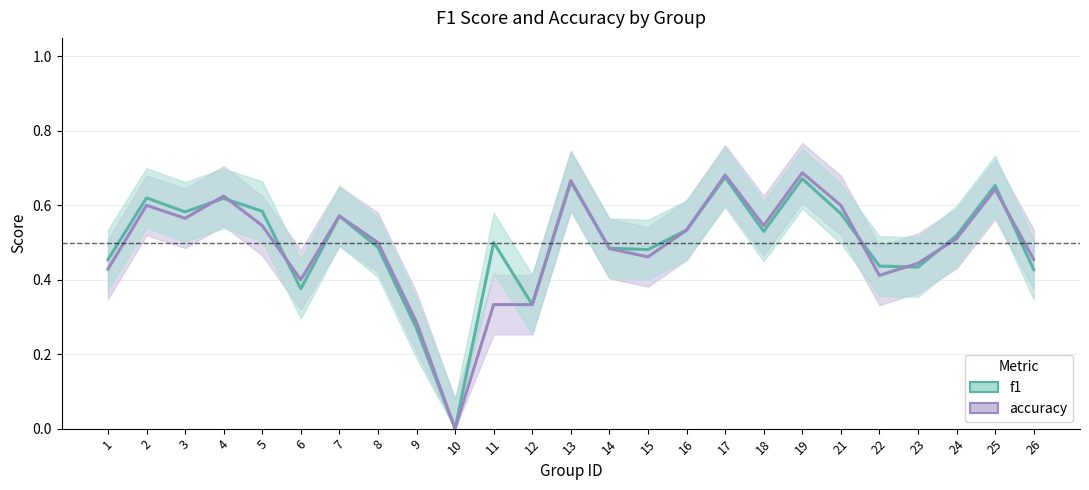

Where do accuracy and f1 first cross each other?

3 and 4